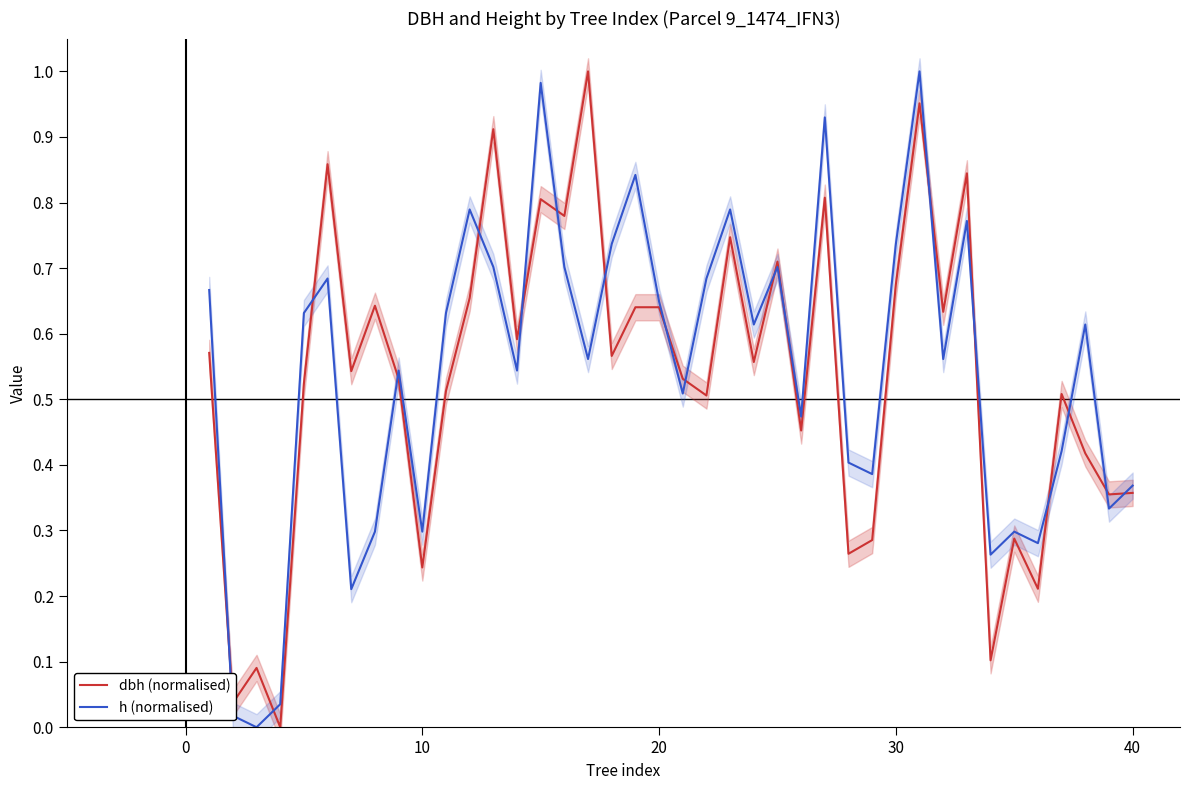

True or false: h (normalised) has a value of 0.6 at 40.

False